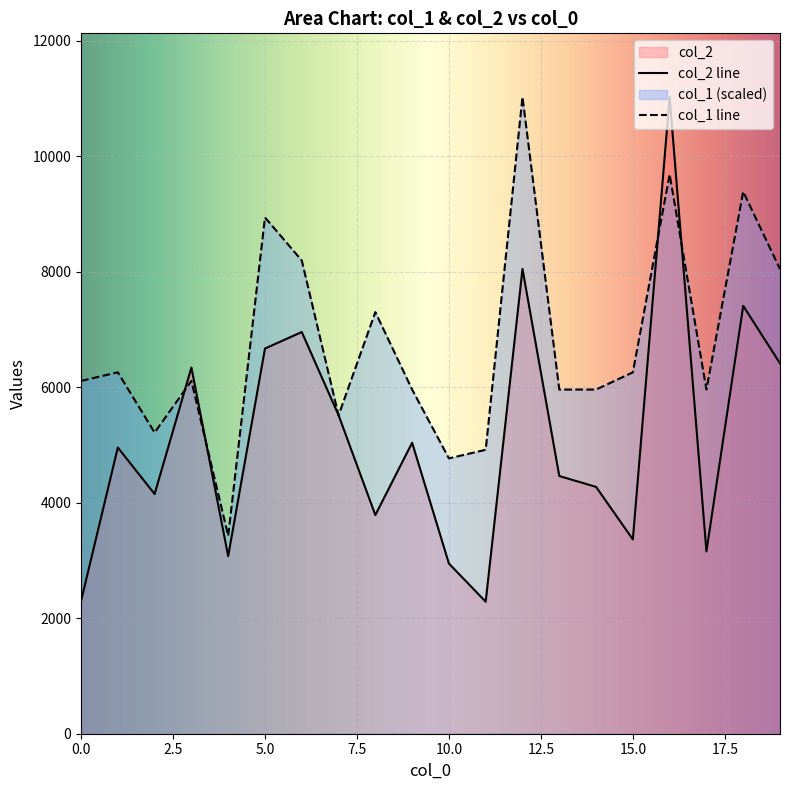

Reading left to right, extract all data points from this chart.

col_2: 0=2296.0	1=4957.0	2=4151.0	3=6342.0	4=3076.0	5=6671.0	6=6957.0	7=5517.0	8=3787.0	9=5040.0	10=2947.0	11=2287.0	12=8049.0	13=4463.0	14=4275.0	15=3365.0	16=11027.0	17=3157.0	18=7410.0	19=6414.0
col_1: 0=6109.6	1=6258.6	2=5215.5	3=6109.6	4=3427.3	5=8940.8	6=8195.7	7=5513.5	8=7301.7	9=5960.5	10=4768.4	11=4917.4	12=11027.0	13=5960.5	14=5960.5	15=6258.6	16=9685.9	17=5960.5	18=9387.9	19=8046.7